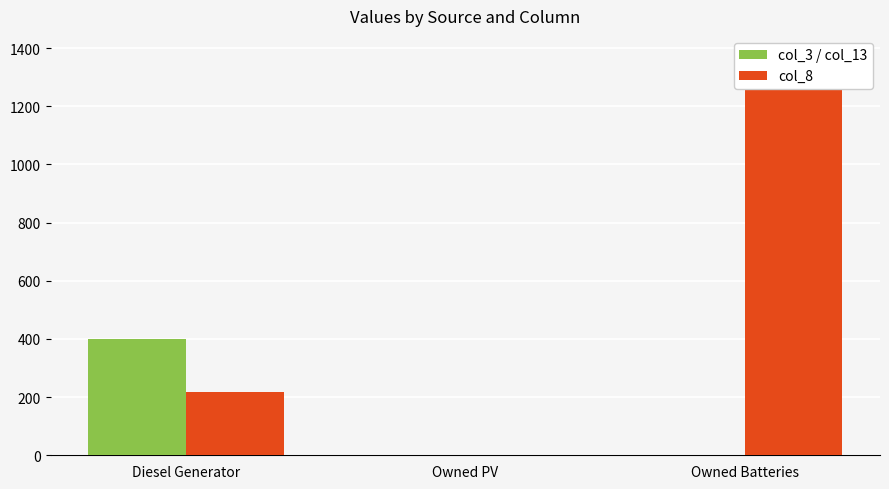

List the series in order of their overall mean, highest first.

col_8, col_3 / col_13